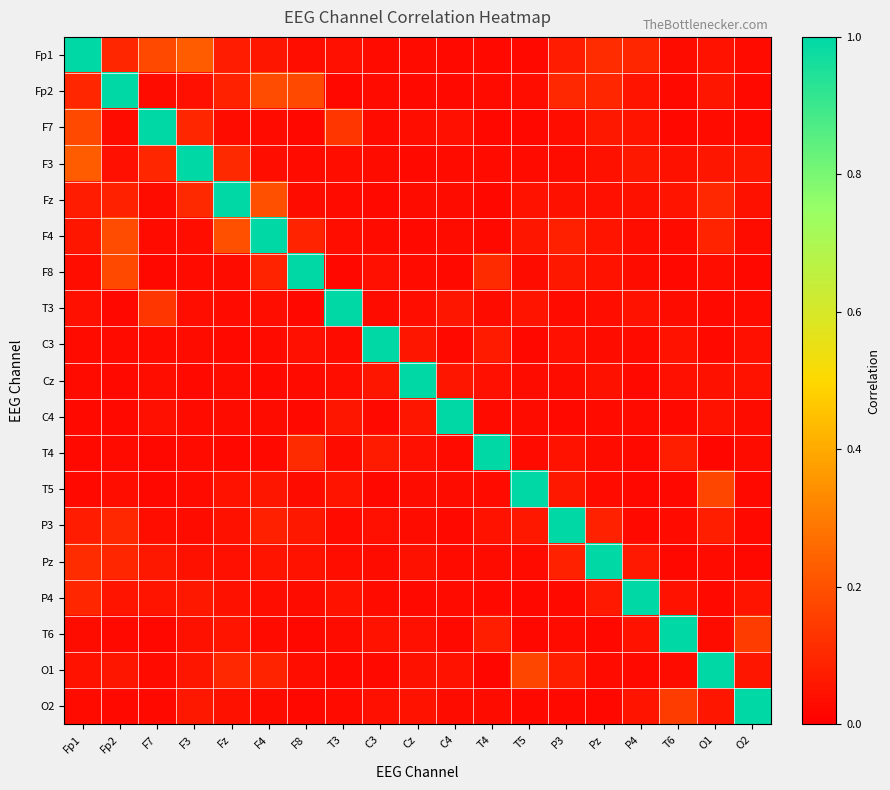

Reading right to left, transcribe all the data shown in this chart.

Fp1: O2=0.0	O1=0.0	T6=0.0	P4=0.1	Pz=0.1	P3=0.1	T5=0.0	T4=0.0	C4=0.0	Cz=0.0	C3=0.0	T3=0.0	F8=0.0	F4=0.1	Fz=0.1	F3=0.2	F7=0.2	Fp2=0.1	Fp1=1.0
Fp2: O2=0.0	O1=0.1	T6=0.0	P4=0.1	Pz=0.1	P3=0.1	T5=0.0	T4=0.0	C4=0.0	Cz=0.0	C3=0.0	T3=0.0	F8=0.2	F4=0.2	Fz=0.1	F3=0.0	F7=0.0	Fp2=1.0	Fp1=0.1
F7: O2=0.0	O1=0.0	T6=0.0	P4=0.1	Pz=0.1	P3=0.0	T5=0.0	T4=0.0	C4=0.0	Cz=0.0	C3=0.0	T3=0.1	F8=0.0	F4=0.0	Fz=0.0	F3=0.1	F7=1.0	Fp2=0.0	Fp1=0.2
F3: O2=0.1	O1=0.1	T6=0.0	P4=0.1	Pz=0.0	P3=0.0	T5=0.0	T4=0.0	C4=0.0	Cz=0.0	C3=0.0	T3=0.0	F8=0.0	F4=0.0	Fz=0.1	F3=1.0	F7=0.1	Fp2=0.0	Fp1=0.2
Fz: O2=0.0	O1=0.1	T6=0.1	P4=0.0	Pz=0.0	P3=0.0	T5=0.0	T4=0.0	C4=0.0	Cz=0.0	C3=0.0	T3=0.0	F8=0.0	F4=0.2	Fz=1.0	F3=0.1	F7=0.0	Fp2=0.1	Fp1=0.1
F4: O2=0.0	O1=0.1	T6=0.0	P4=0.0	Pz=0.1	P3=0.1	T5=0.1	T4=0.0	C4=0.0	Cz=0.0	C3=0.0	T3=0.0	F8=0.1	F4=1.0	Fz=0.2	F3=0.0	F7=0.0	Fp2=0.2	Fp1=0.1
F8: O2=0.0	O1=0.0	T6=0.0	P4=0.0	Pz=0.0	P3=0.1	T5=0.0	T4=0.1	C4=0.0	Cz=0.0	C3=0.0	T3=0.0	F8=1.0	F4=0.1	Fz=0.0	F3=0.0	F7=0.0	Fp2=0.2	Fp1=0.0
T3: O2=0.0	O1=0.0	T6=0.0	P4=0.0	Pz=0.0	P3=0.0	T5=0.1	T4=0.0	C4=0.1	Cz=0.0	C3=0.0	T3=1.0	F8=0.0	F4=0.0	Fz=0.0	F3=0.0	F7=0.1	Fp2=0.0	Fp1=0.0
C3: O2=0.0	O1=0.0	T6=0.0	P4=0.0	Pz=0.0	P3=0.0	T5=0.0	T4=0.1	C4=0.0	Cz=0.1	C3=1.0	T3=0.0	F8=0.0	F4=0.0	Fz=0.0	F3=0.0	F7=0.0	Fp2=0.0	Fp1=0.0
Cz: O2=0.0	O1=0.0	T6=0.0	P4=0.0	Pz=0.0	P3=0.0	T5=0.0	T4=0.0	C4=0.1	Cz=1.0	C3=0.1	T3=0.0	F8=0.0	F4=0.0	Fz=0.0	F3=0.0	F7=0.0	Fp2=0.0	Fp1=0.0
C4: O2=0.0	O1=0.0	T6=0.0	P4=0.0	Pz=0.0	P3=0.0	T5=0.0	T4=0.0	C4=1.0	Cz=0.1	C3=0.0	T3=0.1	F8=0.0	F4=0.0	Fz=0.0	F3=0.0	F7=0.0	Fp2=0.0	Fp1=0.0
T4: O2=0.0	O1=0.0	T6=0.1	P4=0.0	Pz=0.0	P3=0.0	T5=0.0	T4=1.0	C4=0.0	Cz=0.0	C3=0.1	T3=0.0	F8=0.1	F4=0.0	Fz=0.0	F3=0.0	F7=0.0	Fp2=0.0	Fp1=0.0
T5: O2=0.0	O1=0.2	T6=0.0	P4=0.0	Pz=0.0	P3=0.1	T5=1.0	T4=0.0	C4=0.0	Cz=0.0	C3=0.0	T3=0.1	F8=0.0	F4=0.1	Fz=0.0	F3=0.0	F7=0.0	Fp2=0.0	Fp1=0.0
P3: O2=0.0	O1=0.1	T6=0.0	P4=0.0	Pz=0.1	P3=1.0	T5=0.1	T4=0.0	C4=0.0	Cz=0.0	C3=0.0	T3=0.0	F8=0.1	F4=0.1	Fz=0.0	F3=0.0	F7=0.0	Fp2=0.1	Fp1=0.1
Pz: O2=0.0	O1=0.0	T6=0.0	P4=0.1	Pz=1.0	P3=0.1	T5=0.0	T4=0.0	C4=0.0	Cz=0.0	C3=0.0	T3=0.0	F8=0.0	F4=0.1	Fz=0.0	F3=0.0	F7=0.1	Fp2=0.1	Fp1=0.1
P4: O2=0.1	O1=0.0	T6=0.0	P4=1.0	Pz=0.1	P3=0.0	T5=0.0	T4=0.0	C4=0.0	Cz=0.0	C3=0.0	T3=0.0	F8=0.0	F4=0.0	Fz=0.0	F3=0.1	F7=0.1	Fp2=0.1	Fp1=0.1
T6: O2=0.2	O1=0.0	T6=1.0	P4=0.0	Pz=0.0	P3=0.0	T5=0.0	T4=0.1	C4=0.0	Cz=0.0	C3=0.0	T3=0.0	F8=0.0	F4=0.0	Fz=0.1	F3=0.0	F7=0.0	Fp2=0.0	Fp1=0.0
O1: O2=0.1	O1=1.0	T6=0.0	P4=0.0	Pz=0.0	P3=0.1	T5=0.2	T4=0.0	C4=0.0	Cz=0.0	C3=0.0	T3=0.0	F8=0.0	F4=0.1	Fz=0.1	F3=0.1	F7=0.0	Fp2=0.1	Fp1=0.0
O2: O2=1.0	O1=0.1	T6=0.2	P4=0.1	Pz=0.0	P3=0.0	T5=0.0	T4=0.0	C4=0.0	Cz=0.0	C3=0.0	T3=0.0	F8=0.0	F4=0.0	Fz=0.0	F3=0.1	F7=0.0	Fp2=0.0	Fp1=0.0